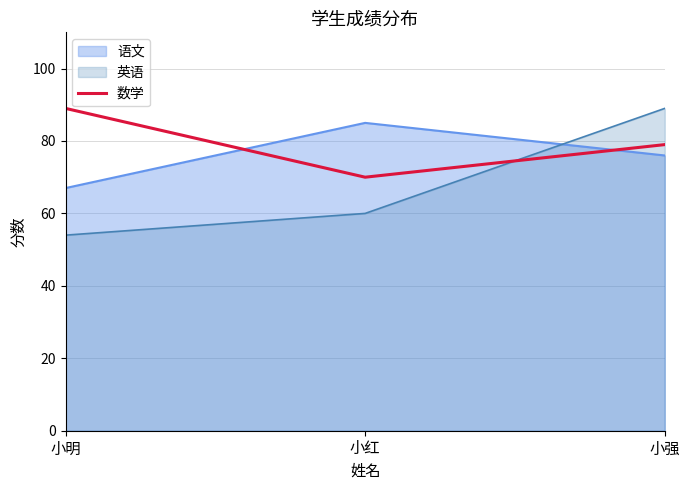

What is the difference between the second highest and minimum values?

9